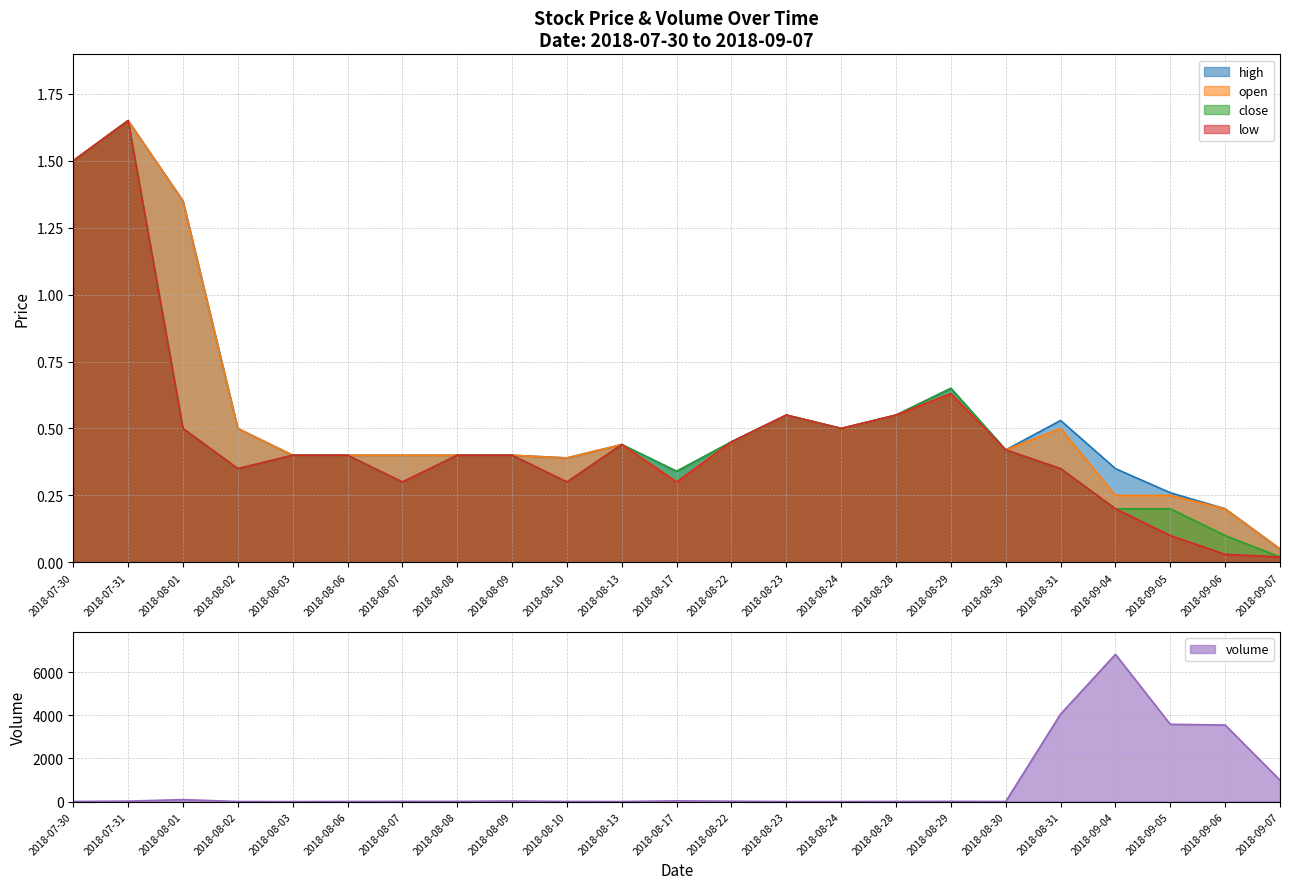

What is the sum of all volume values?

19252